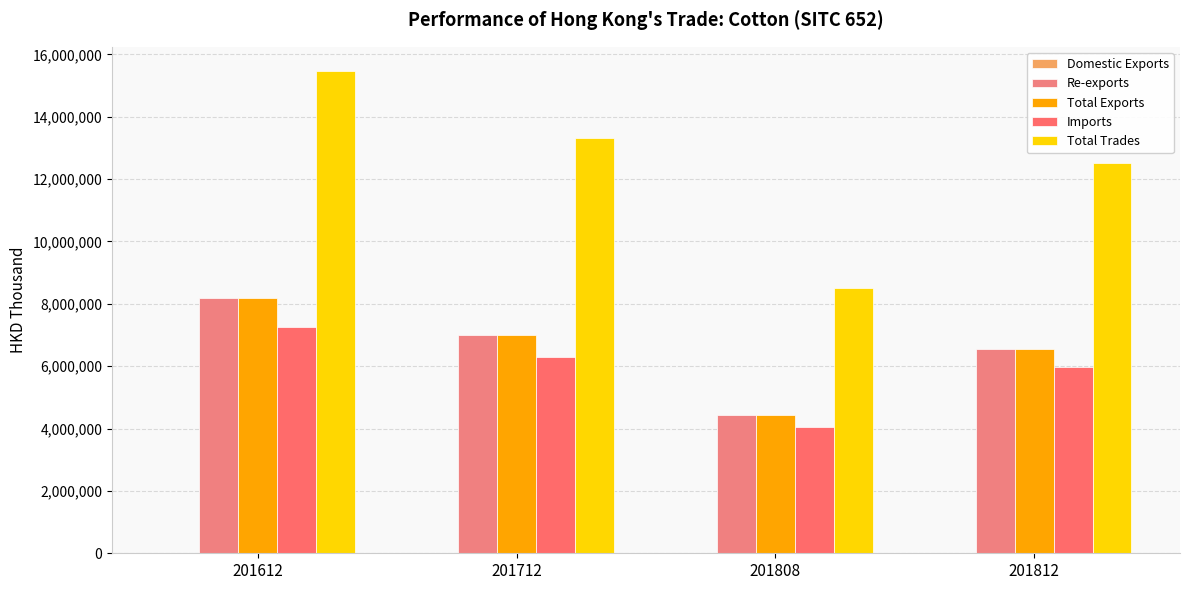

Is it true that Imports equals 5983196.6 at 201812?

True